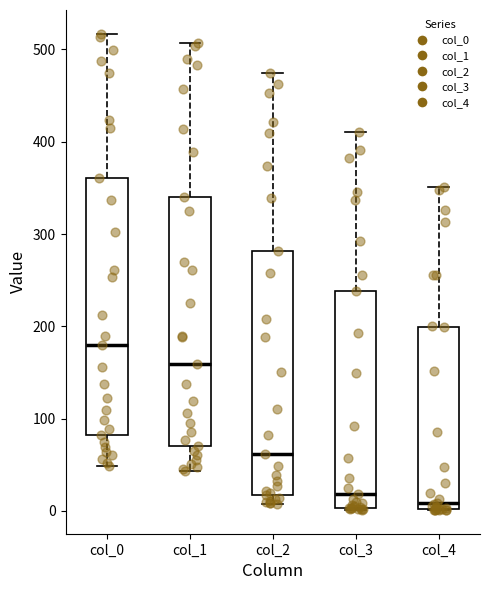

Where does the median line of the box for col_3 sit on the y-axis? The values are not printed on the chart, so give them approximately, as read against the axis.

20